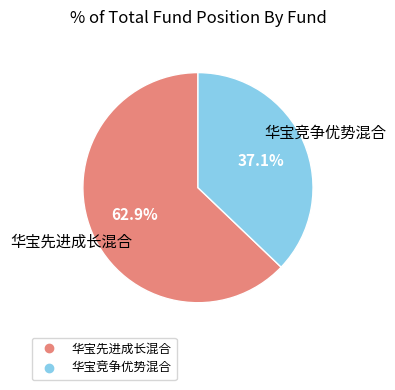

Which slice represents more than half of the pie?

华宝先进成长混合